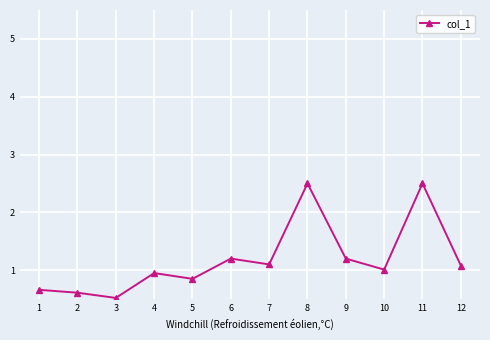

At which label does the data first exceed 1?

6